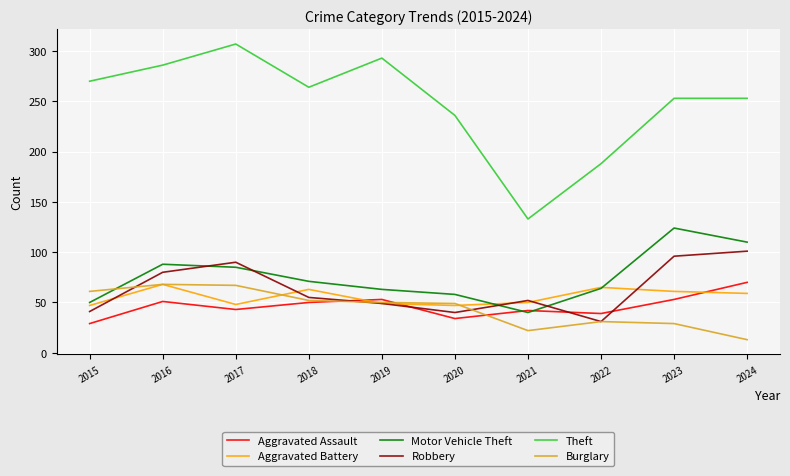

What is the difference between the highest and lowest values at 2021?

111